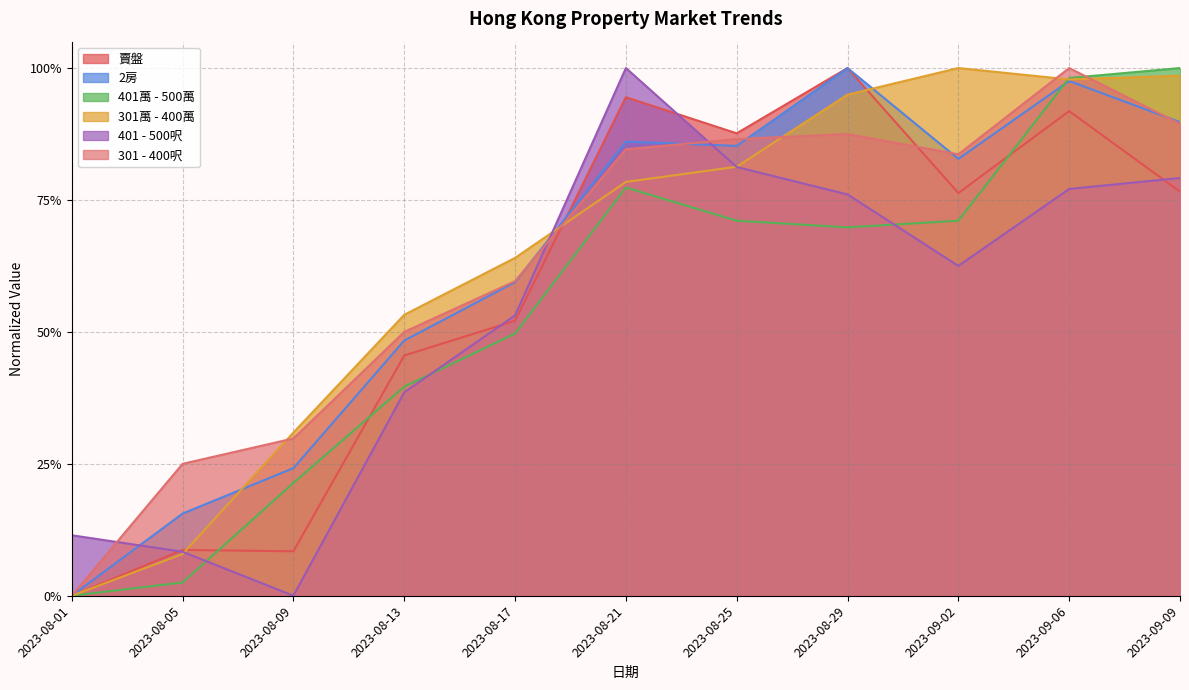

The 301 - 400呎 series shows 0.5 at 2023-08-13. True or false?

True